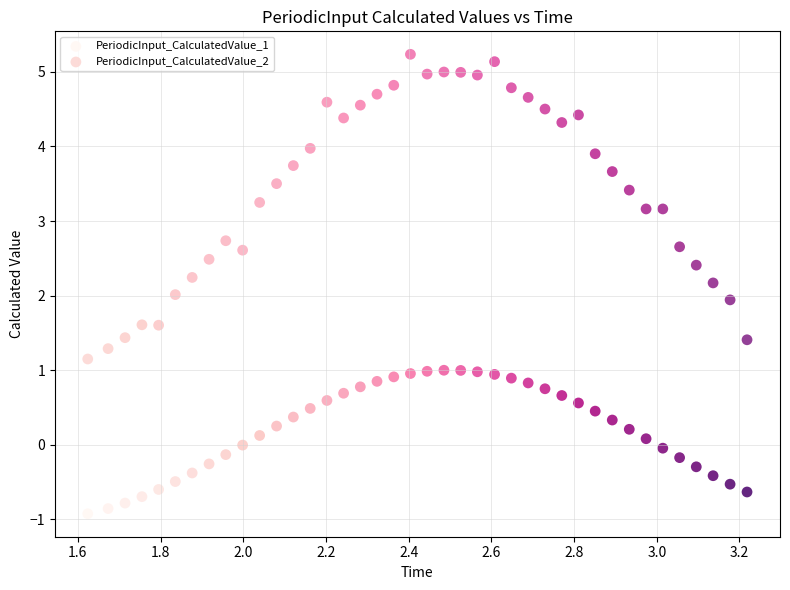

What are all the series names shown in the legend?

PeriodicInput_CalculatedValue_1, PeriodicInput_CalculatedValue_2